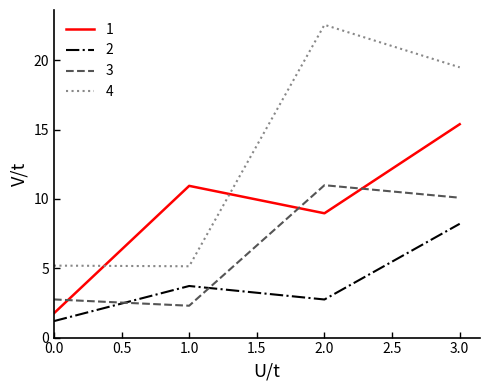

Which series has the largest total across all categories?

4